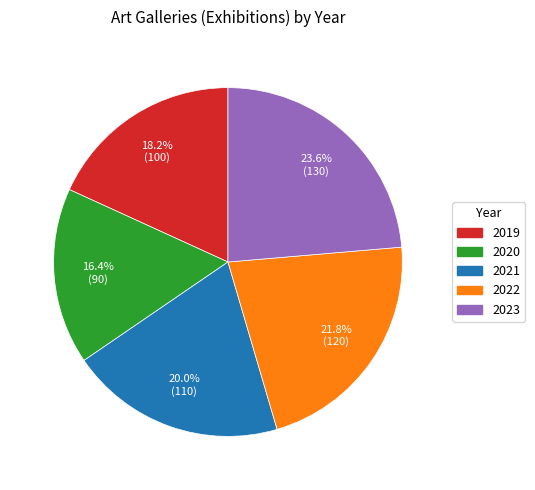

Which has a higher value, 2021 or 2019?

2021